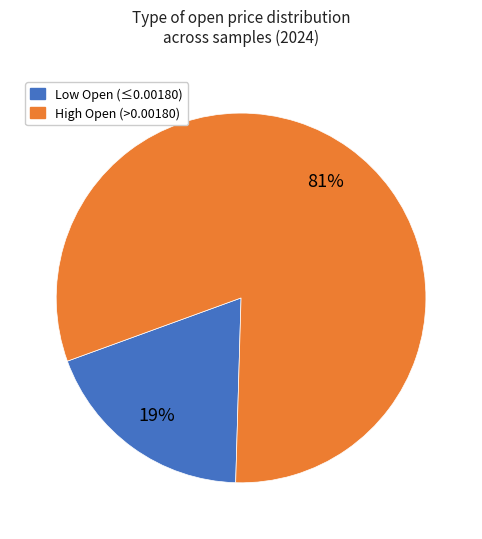

To the nearest percent, what is the difference between the largest and smallest slice percentages?

62%